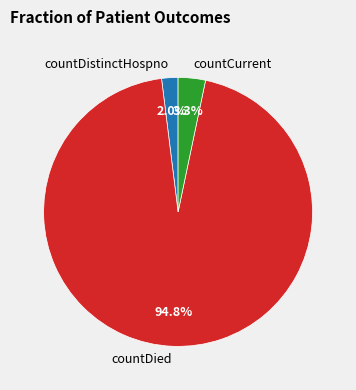

To the nearest percent, what is the difference between the largest and smallest slice percentages?

93%